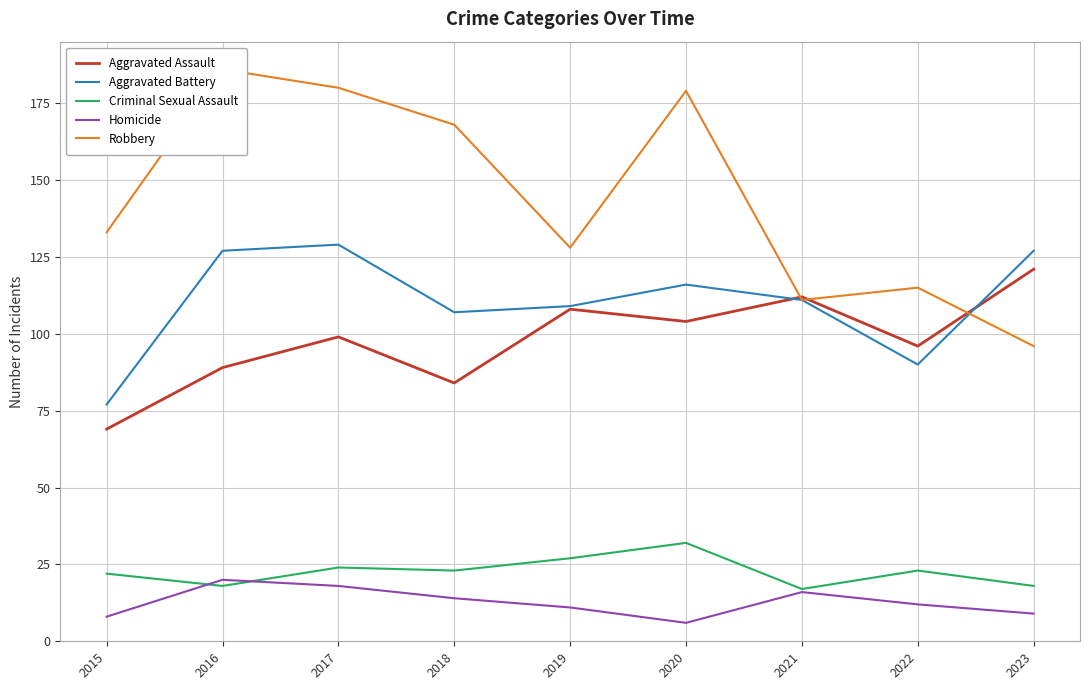

At which label does Aggravated Assault first exceed 99?

2019